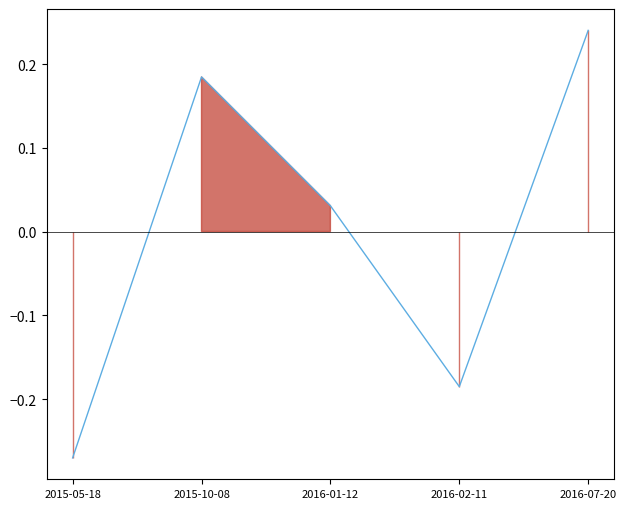

Rank the categories by value from lowest to highest.

2015-05-18, 2016-02-11, 2016-01-12, 2015-10-08, 2016-07-20